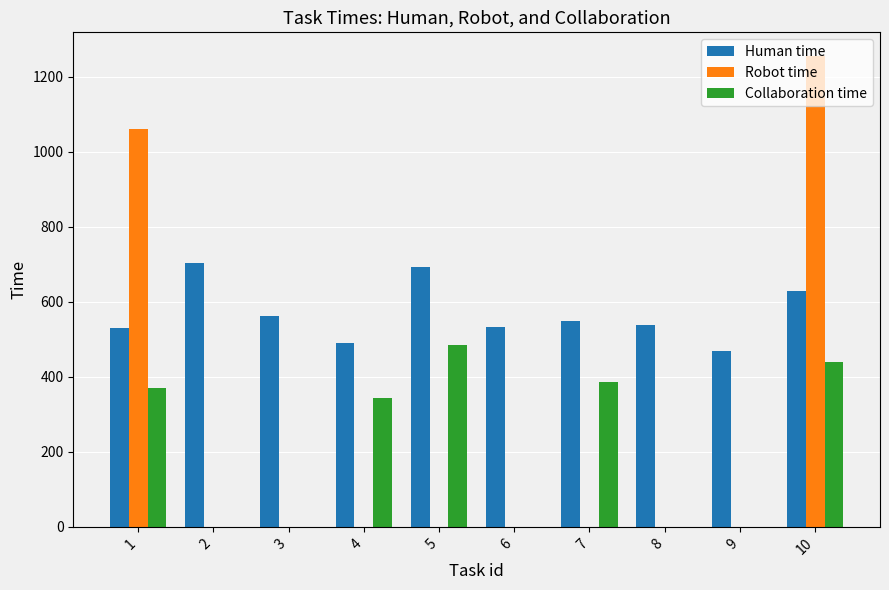

The Collaboration time series shows 611 at 1. True or false?

False